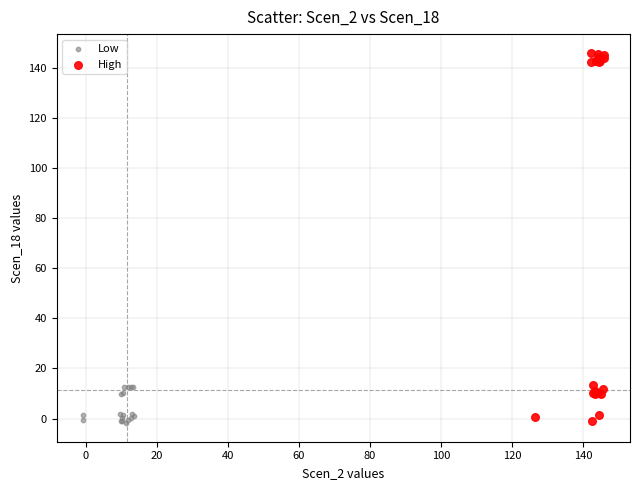

Which series has the largest Y range (max minus min)?

High